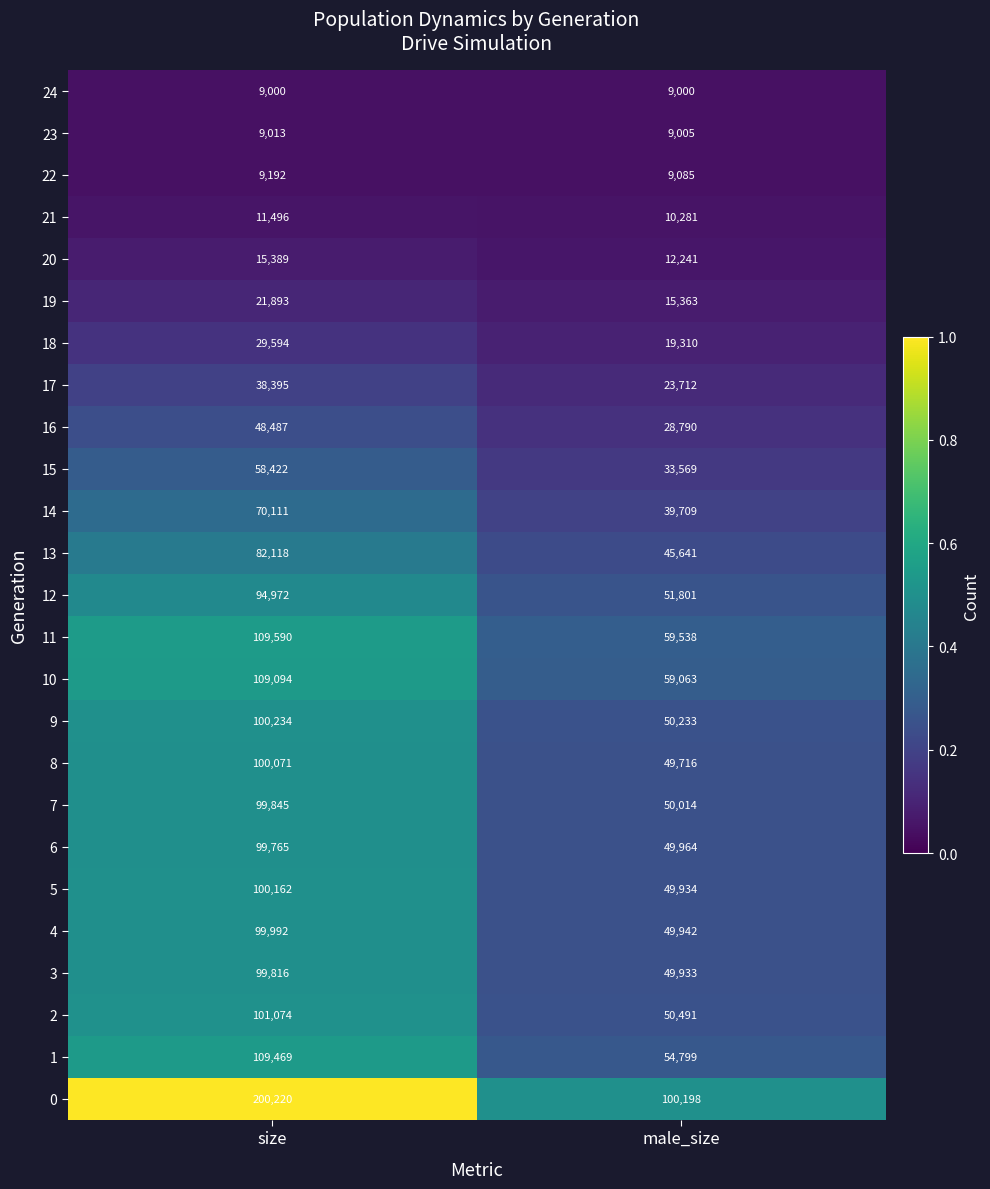

Which category has the highest value across all series?

size